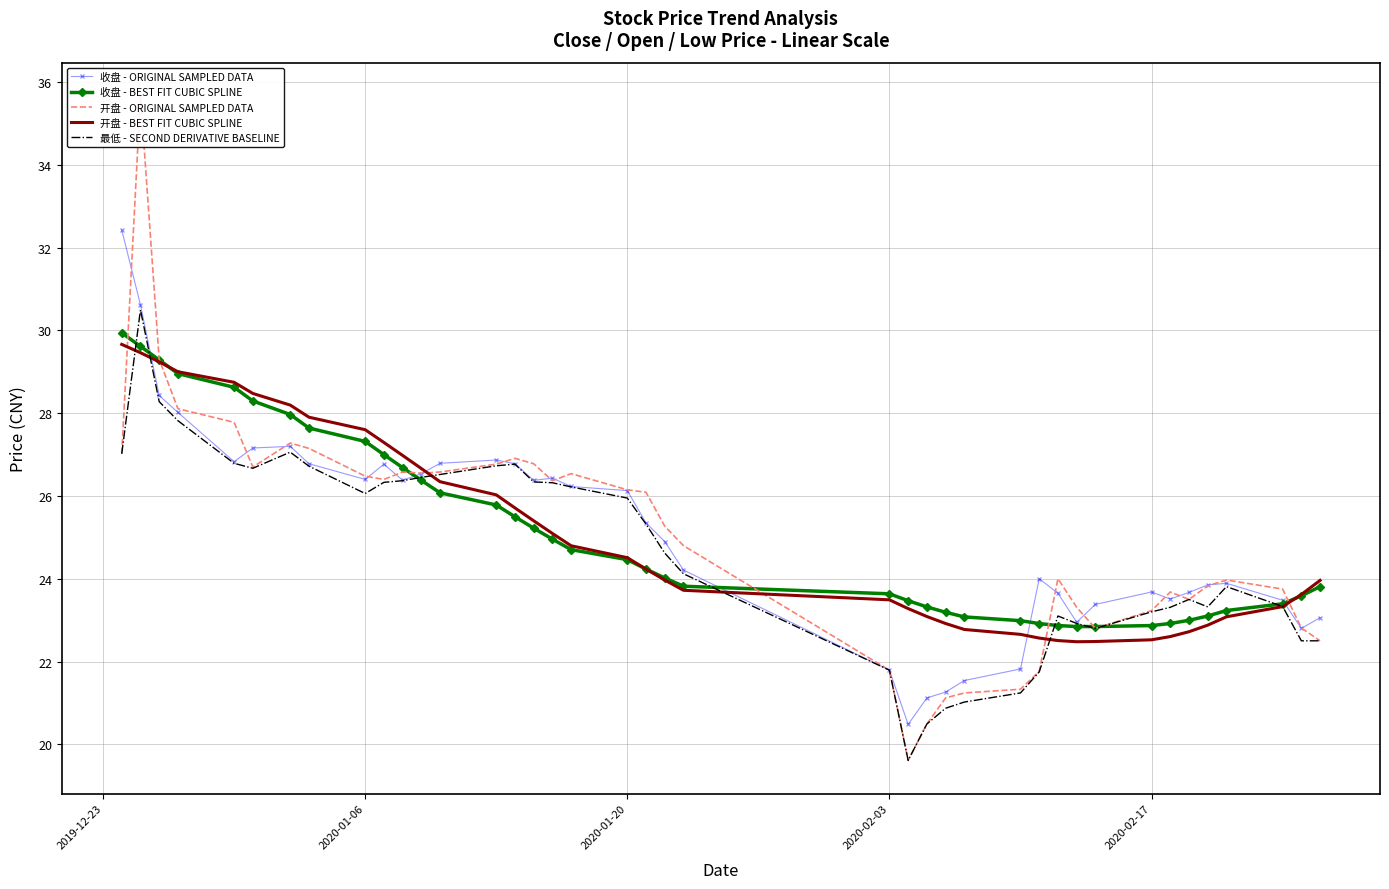

What is the maximum value for 收盘 - BEST FIT CUBIC SPLINE?

29.9